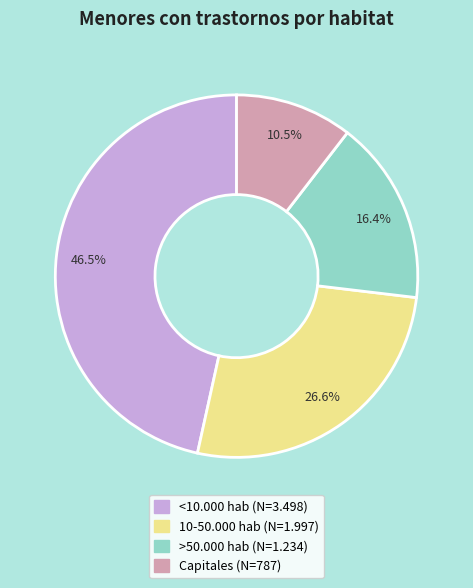

Does any single category account for the majority?

No